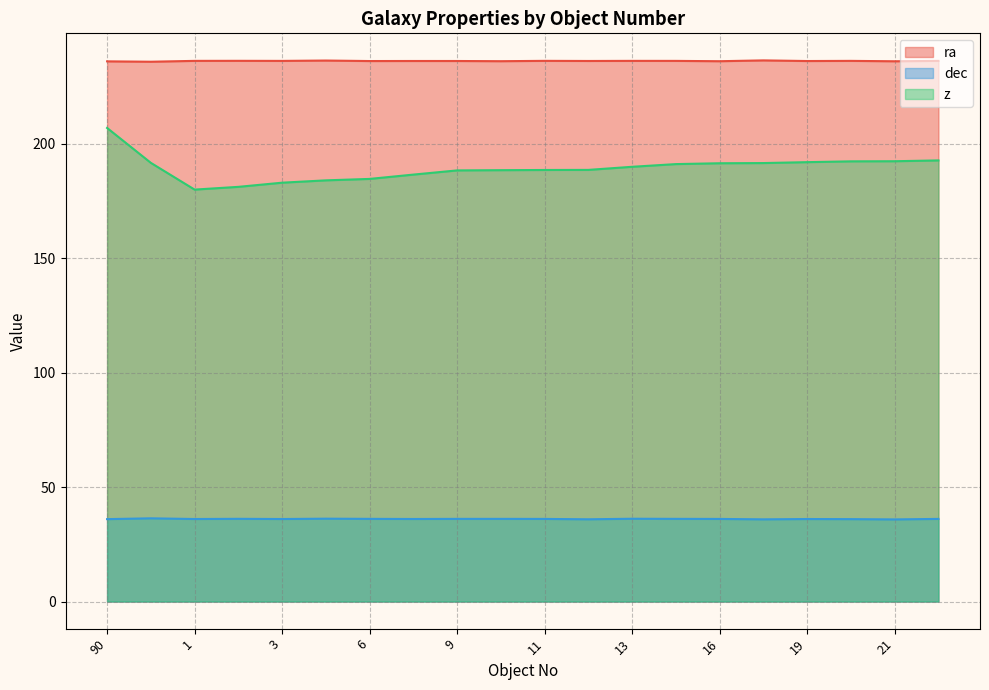

Rank the series by their maximum value, from highest to lowest.

ra, z, dec